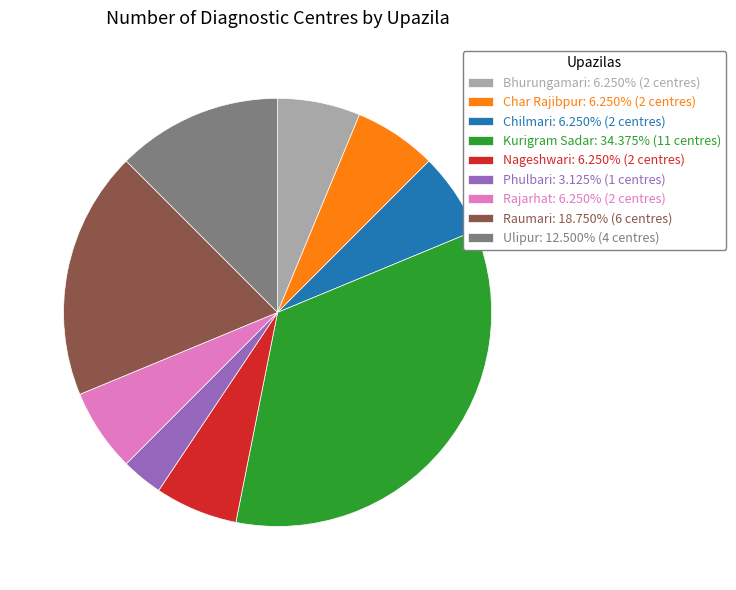

Does Nageshwari represent more than half of the total?

No